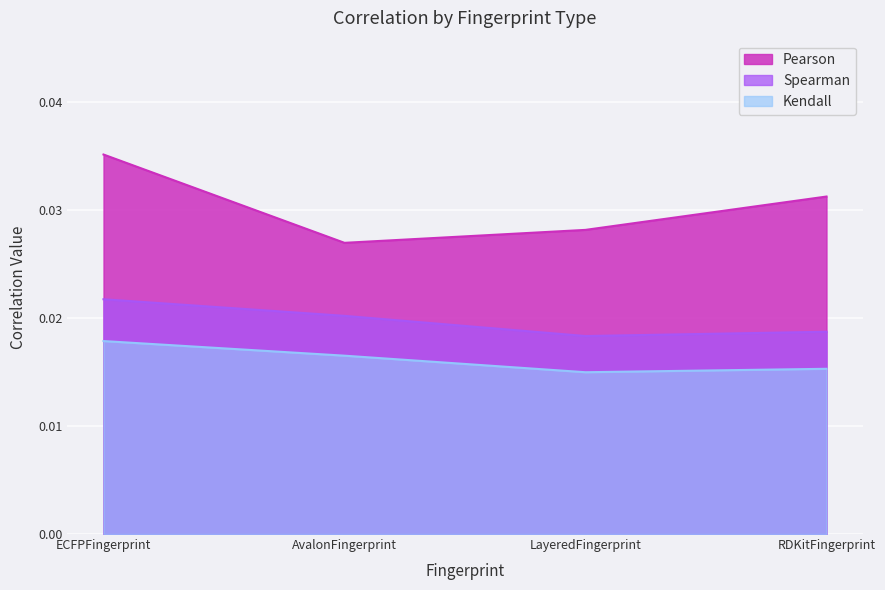

Which category has the highest value in the Pearson series?

ECFPFingerprint